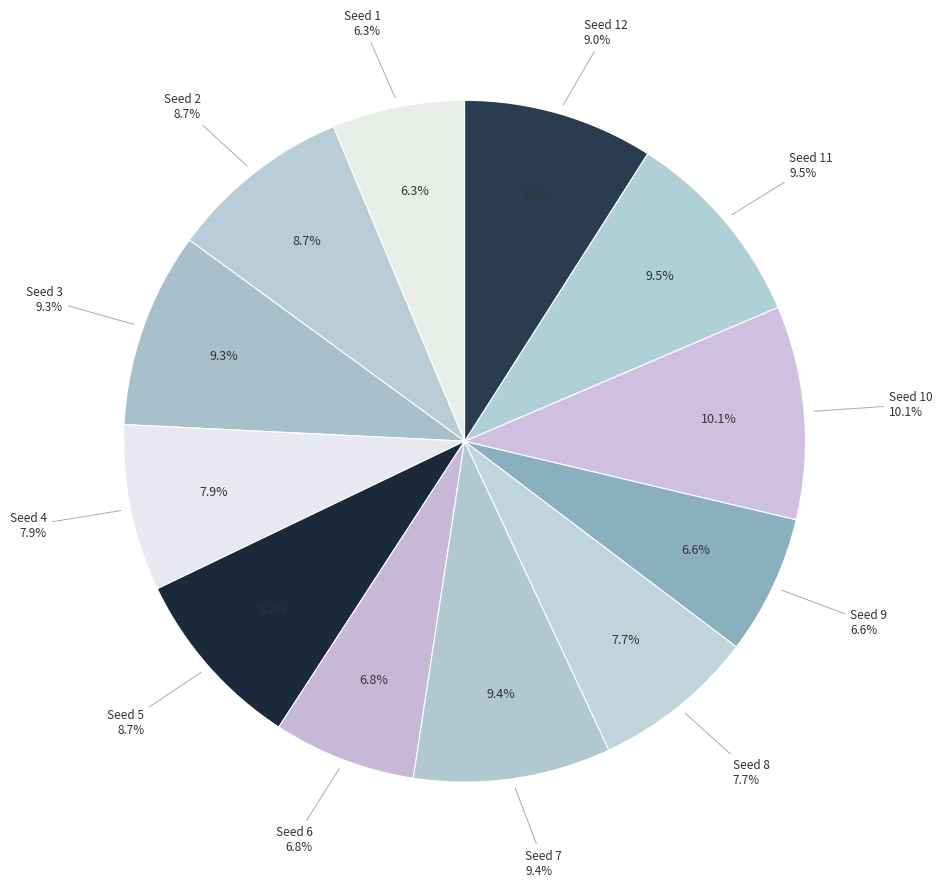

To the nearest percent, what is the average slice percentage?

8%